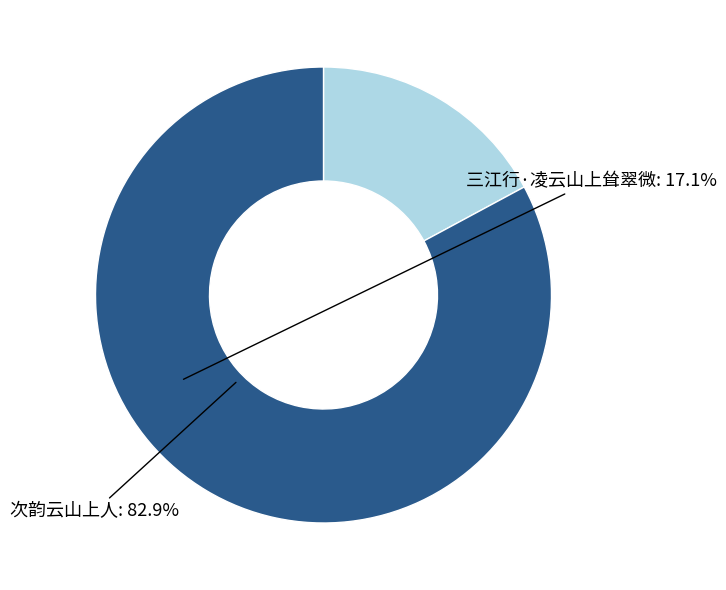

Does any single category account for the majority?

Yes